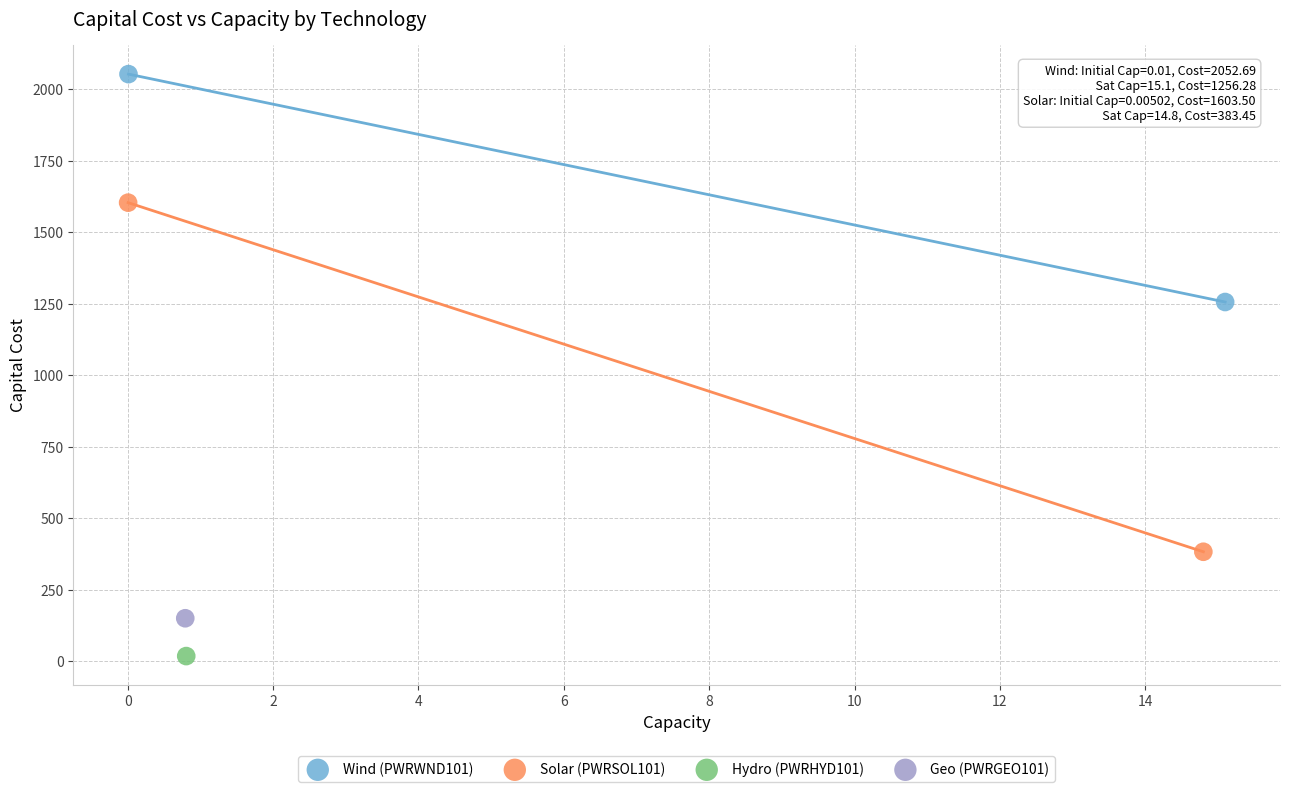

What are all the series names shown in the legend?

Wind (PWRWND101), Solar (PWRSOL101), Hydro (PWRHYD101), Geo (PWRGEO101)